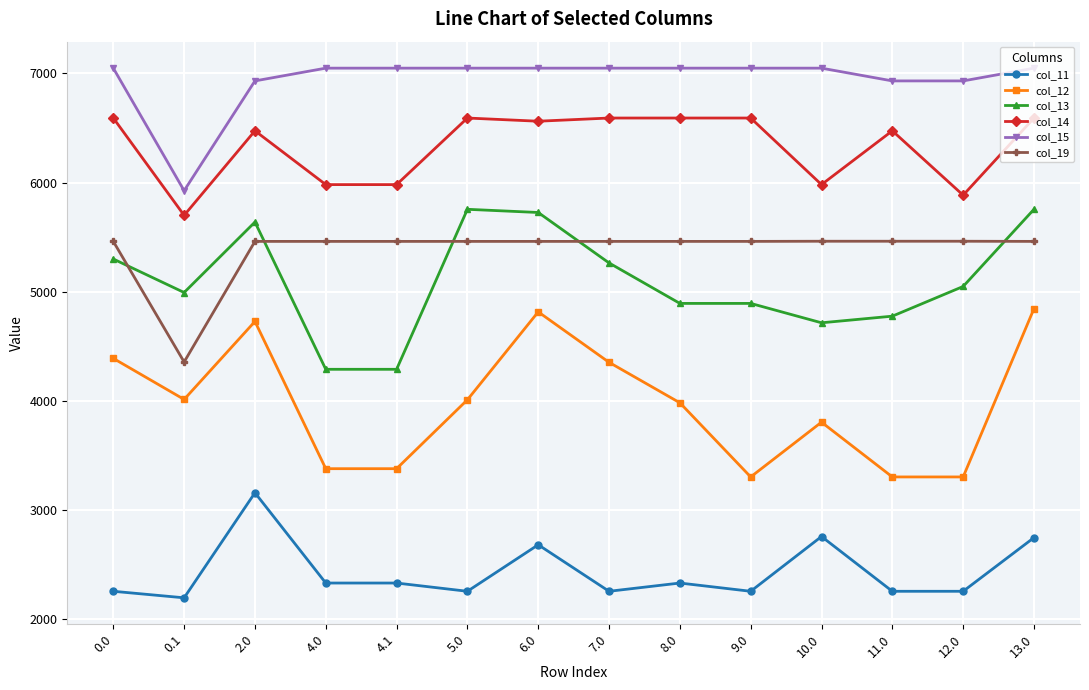

Which series has the widest spread of values?

col_12